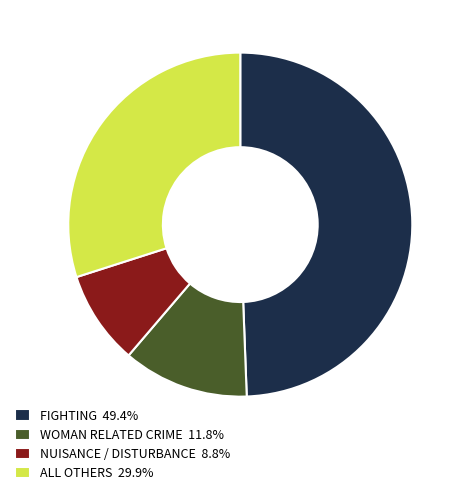

Is there any slice that represents more than half of the pie?

No